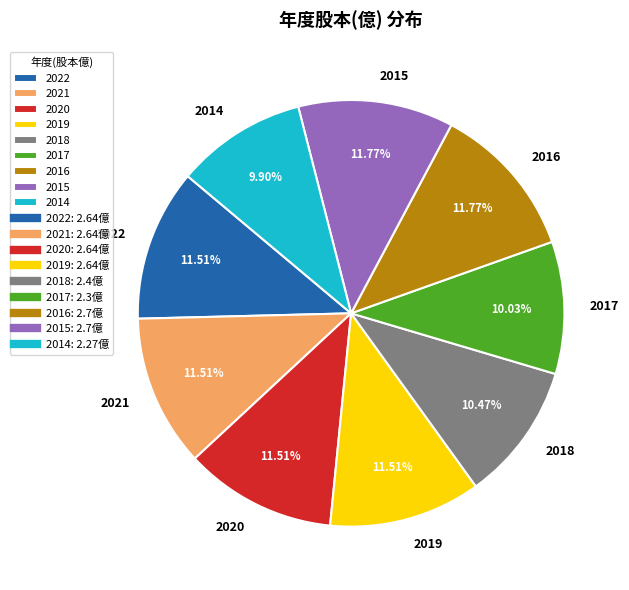

To the nearest percent, what percentage of the pie is 2021?

12%